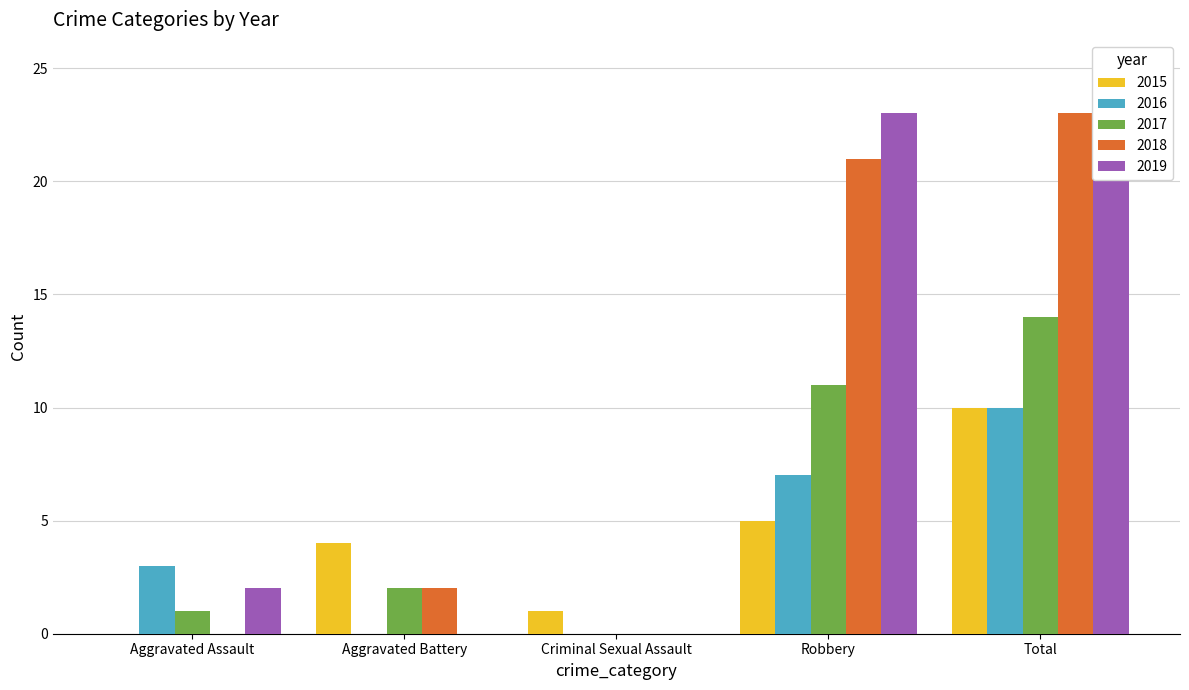

What is the average value of the 2017 series?

6